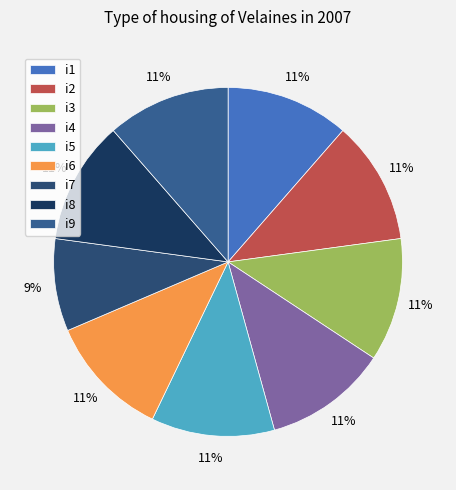

What percentage is the i5 slice, to the nearest percent?

11%